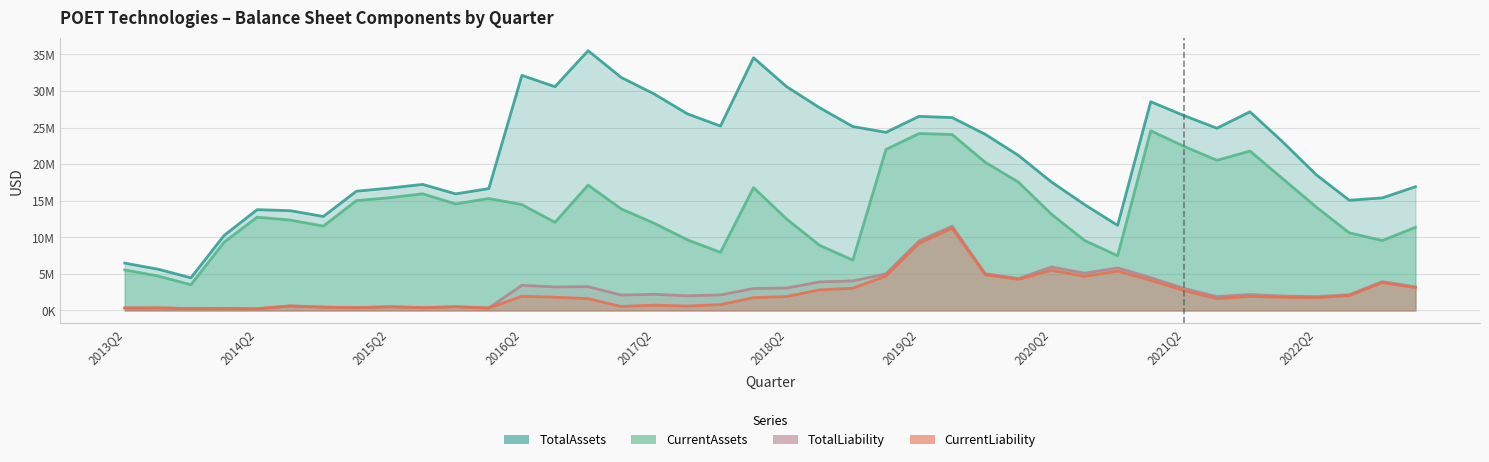

Is the value of CurrentLiability at 2022Q4 greater than the value of TotalLiability at 2017Q2?

Yes